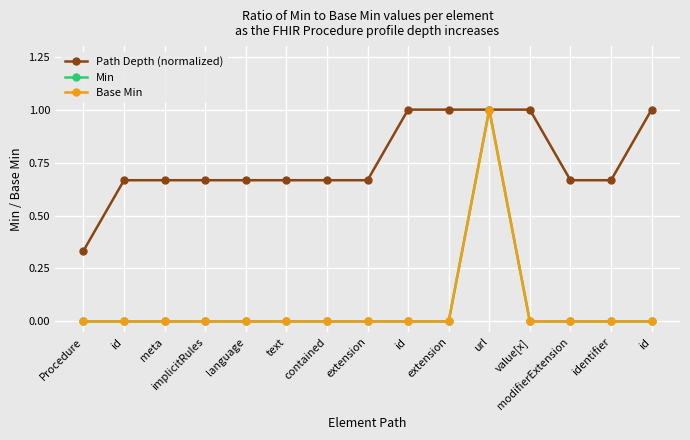

Reading right to left, list all the values displayed in this chart.

Path Depth (normalized): 1.0	0.7	0.7	1.0	1.0	1.0	1.0	0.7	0.7	0.7	0.7	0.7	0.7	0.7	0.3
Min: 0.0	0.0	0.0	0.0	1.0	0.0	0.0	0.0	0.0	0.0	0.0	0.0	0.0	0.0	0.0
Base Min: 0.0	0.0	0.0	0.0	1.0	0.0	0.0	0.0	0.0	0.0	0.0	0.0	0.0	0.0	0.0